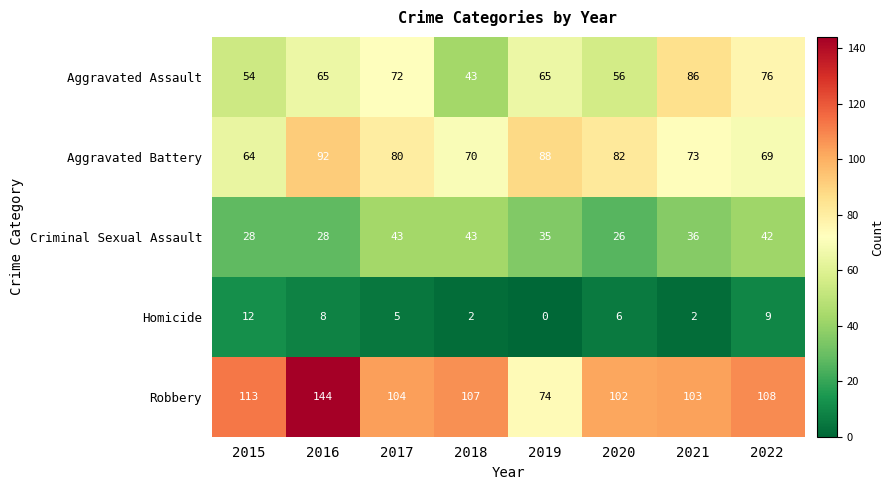

How many categories are shown in the chart?

8